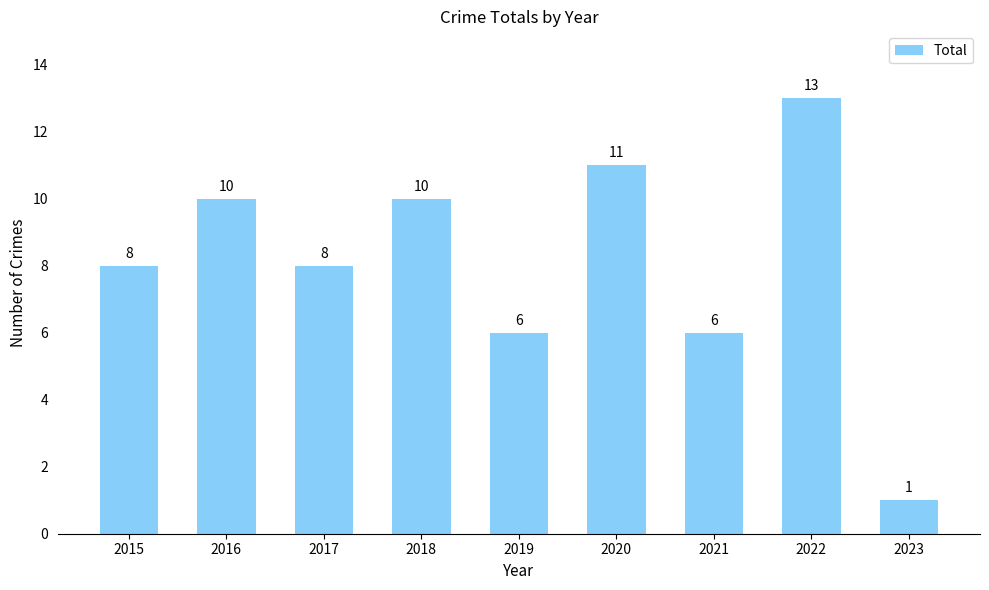

What is the change in value from 2016 to 2019?

-4